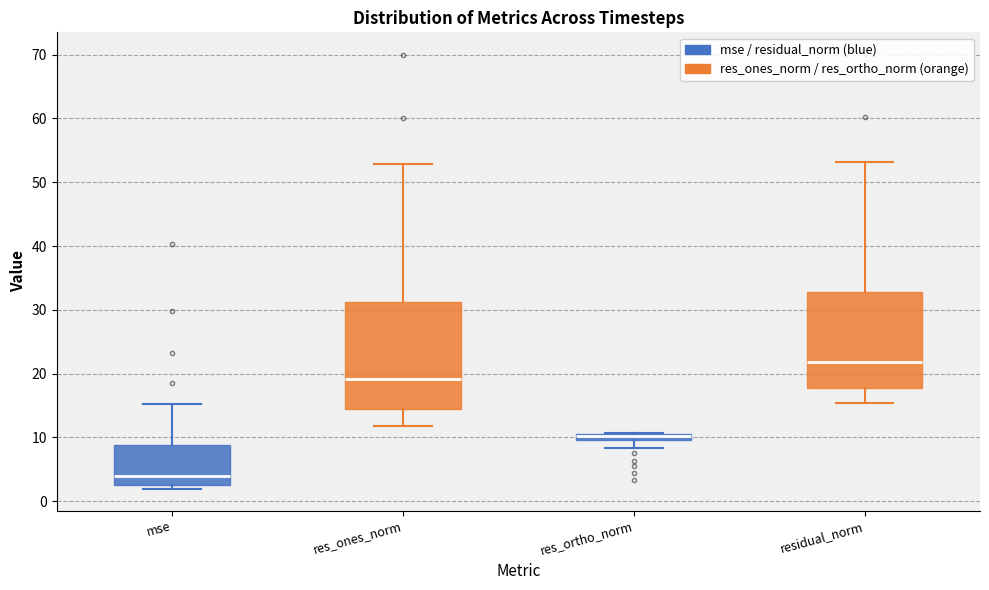

Which box is the tallest, from its lower edge to its upper edge?

res_ones_norm